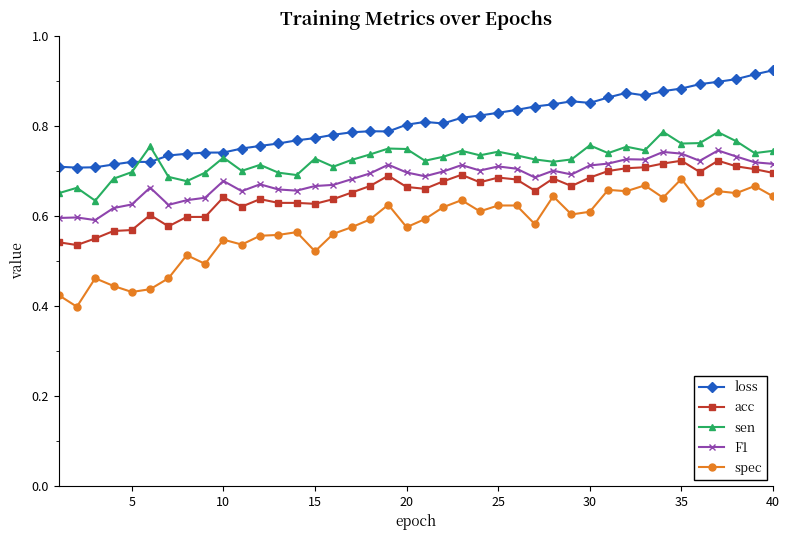

Which series has the largest range (max minus min)?

spec